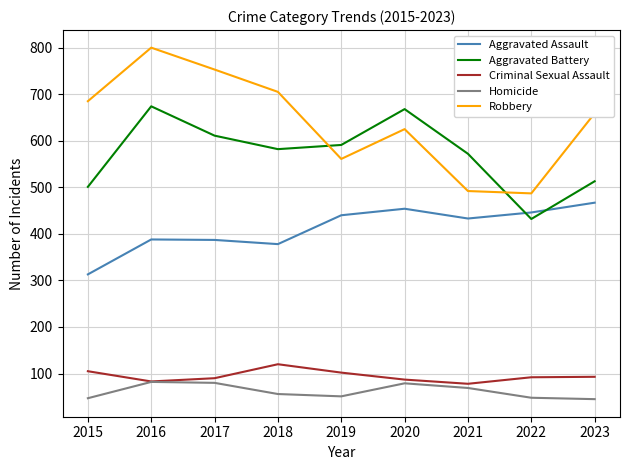

True or false: Aggravated Battery and Criminal Sexual Assault intersect in this chart.

False